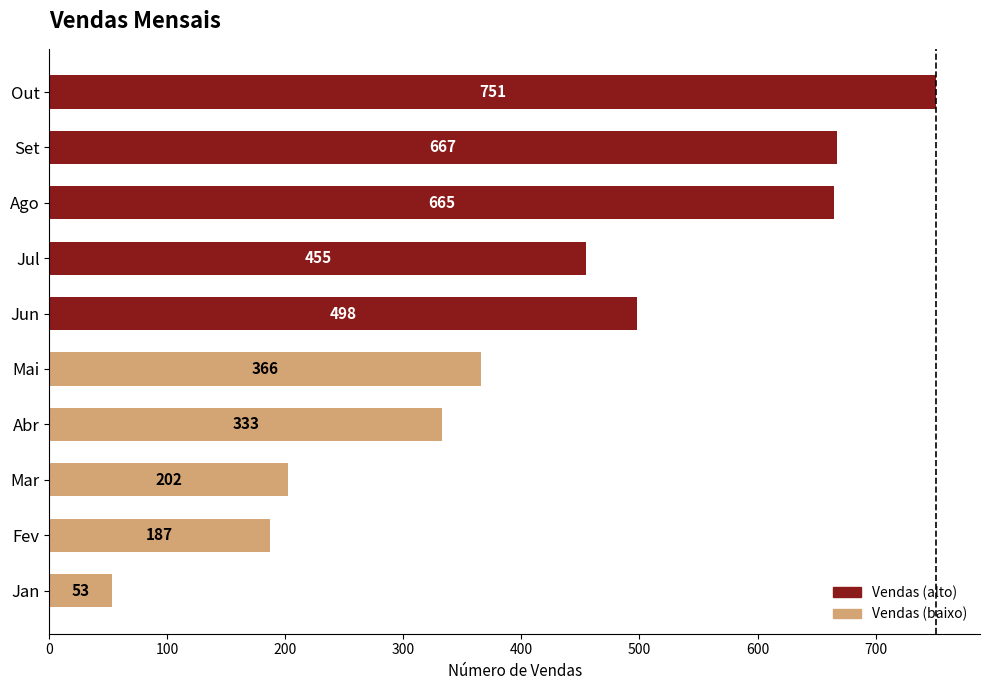

What is the smallest value displayed?

53